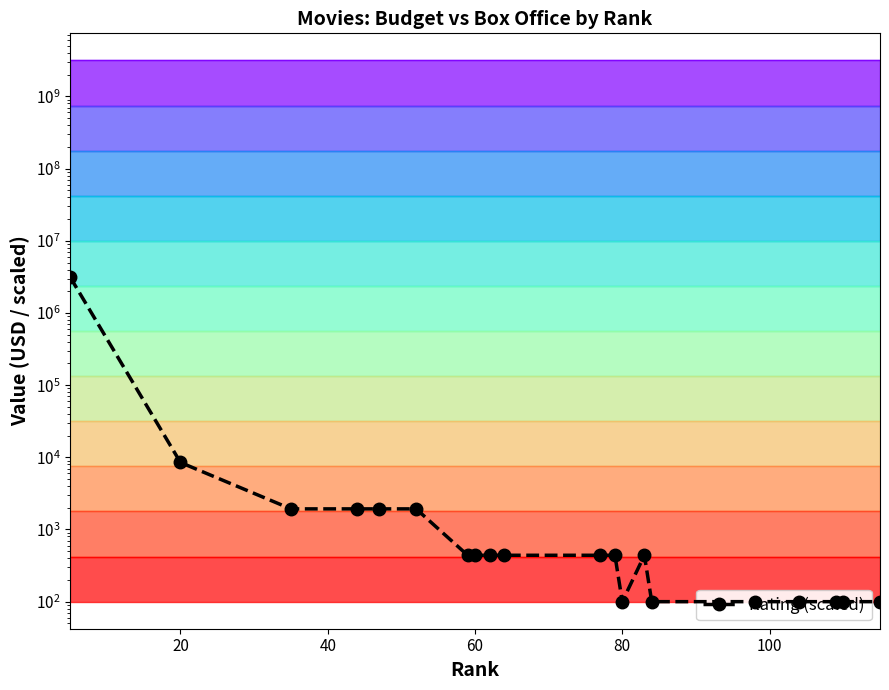

Count the number of categories in the chart.

20